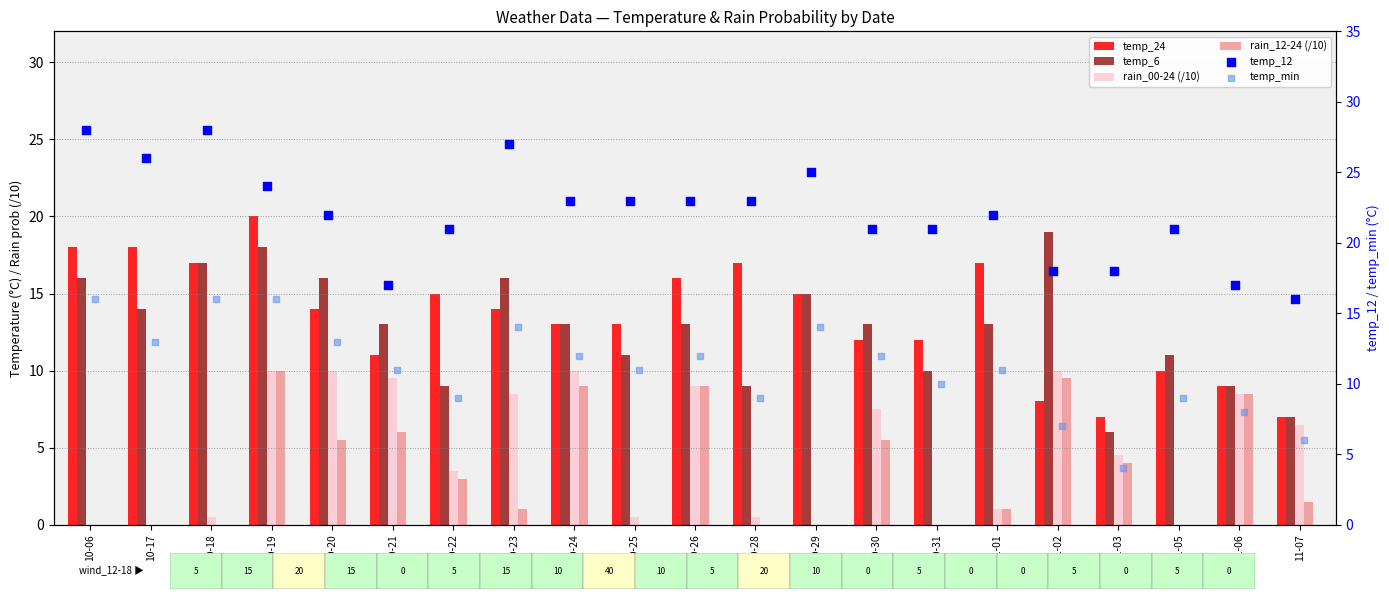

At how many categories does at least one series exceed 20?

16